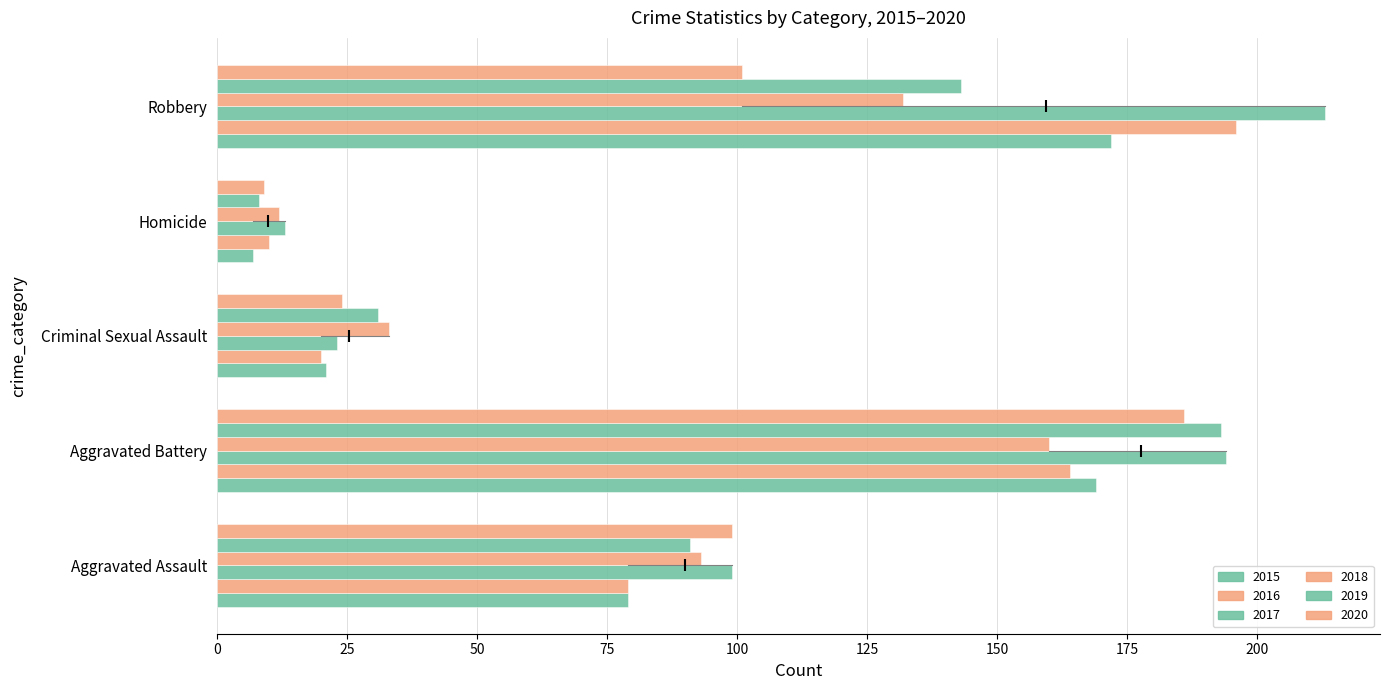

How many series are shown in this chart?

6